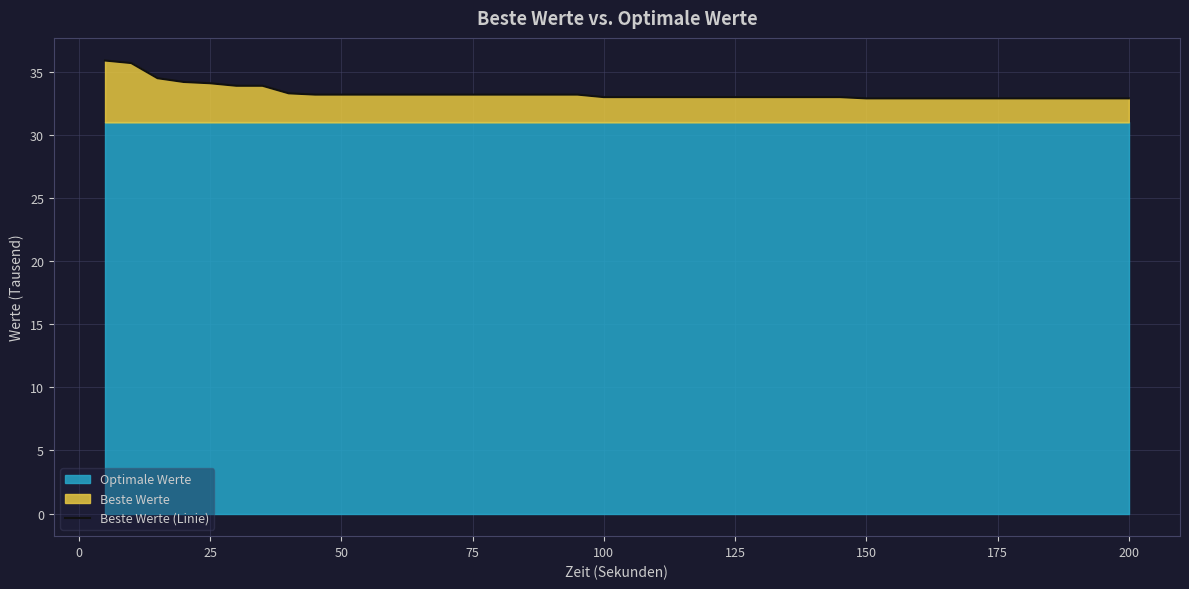

True or false: Beste Werte (Linie) has a value of 48.2 at 75.

False